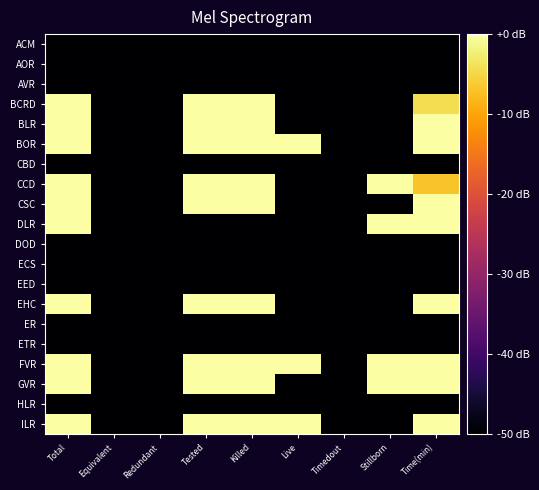

At Time(min), list the series in order from smallest to largest.

ACM, AOR, AVR, CBD, DOD, ECS, EED, ER, ETR, HLR, CCD, BCRD, BLR, DLR, GVR, EHC, CSC, FVR, ILR, BOR